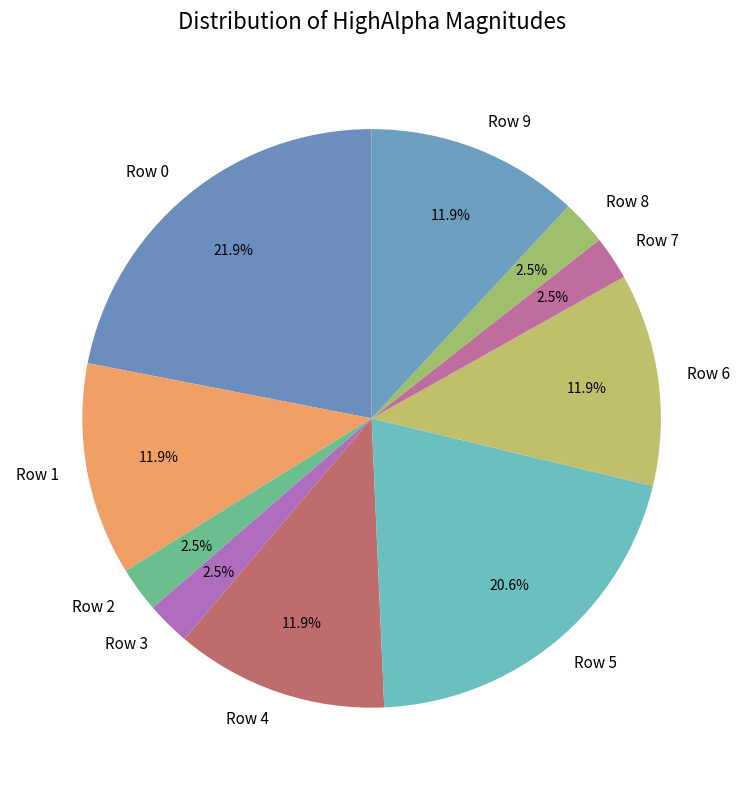

How many slices are in this pie chart?

10